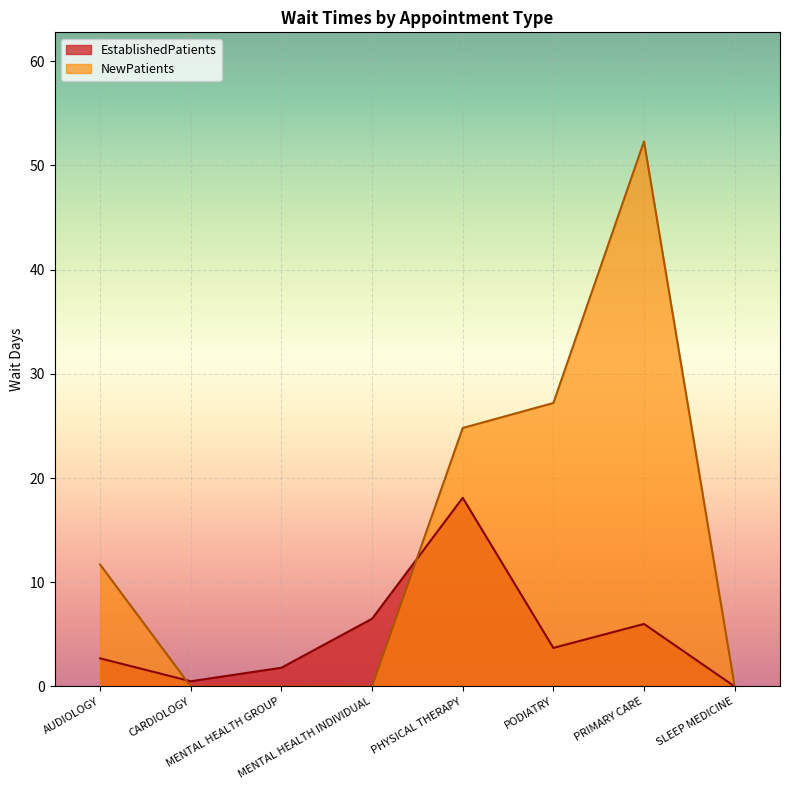

How many data points in EstablishedPatients are less than 3?

4